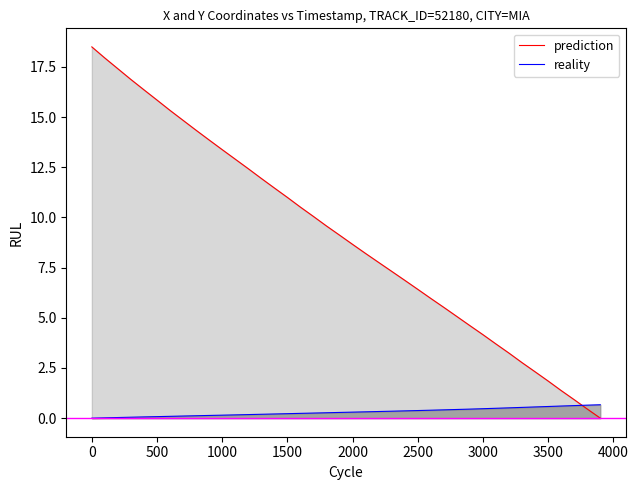

Which series has the widest spread of values?

prediction